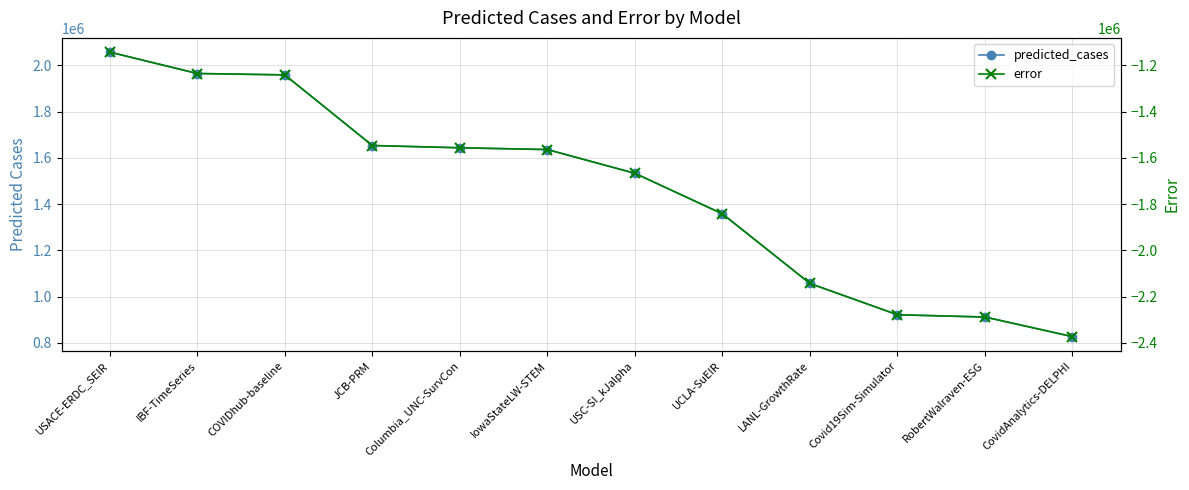

What is the difference between the second highest and minimum values in the predicted_cases series?

1138120.0